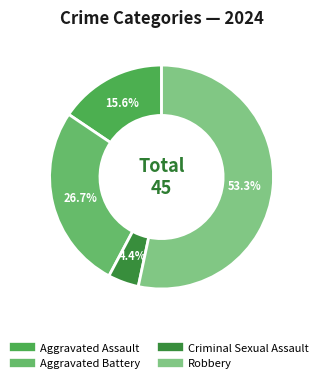

To the nearest percent, what is the combined percentage of Robbery and Aggravated Assault?

69%